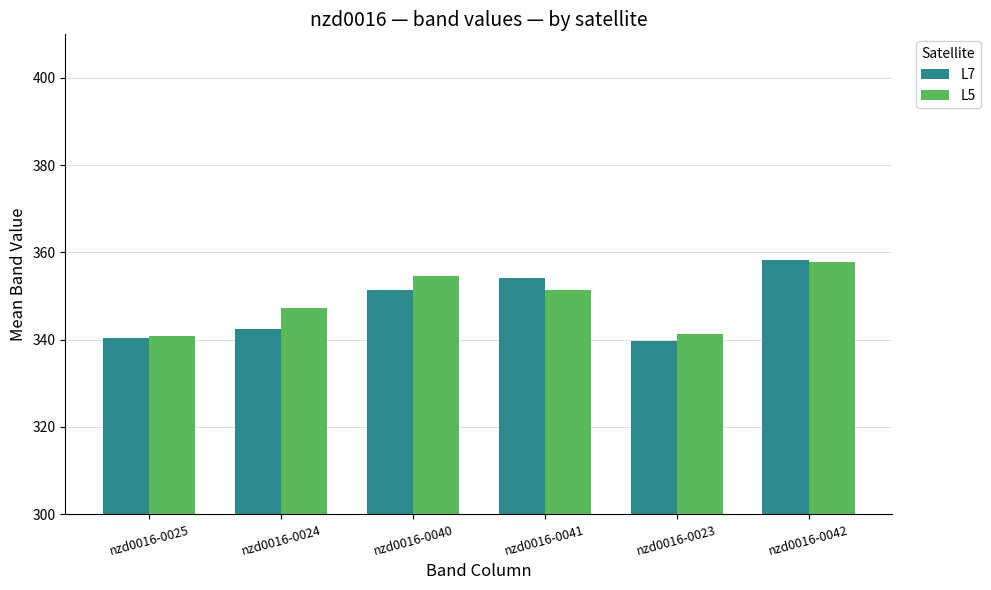

Which category has the highest value in the L7 series?

nzd0016-0042